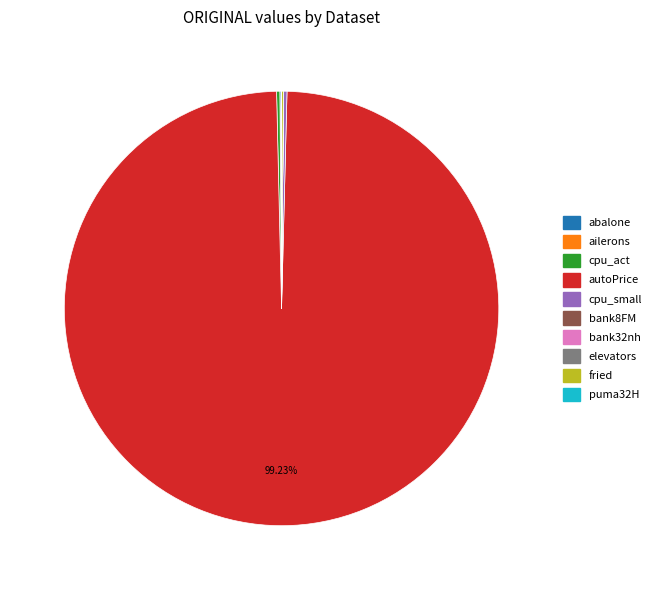

Is it true that autoPrice is 99% of the pie?

True